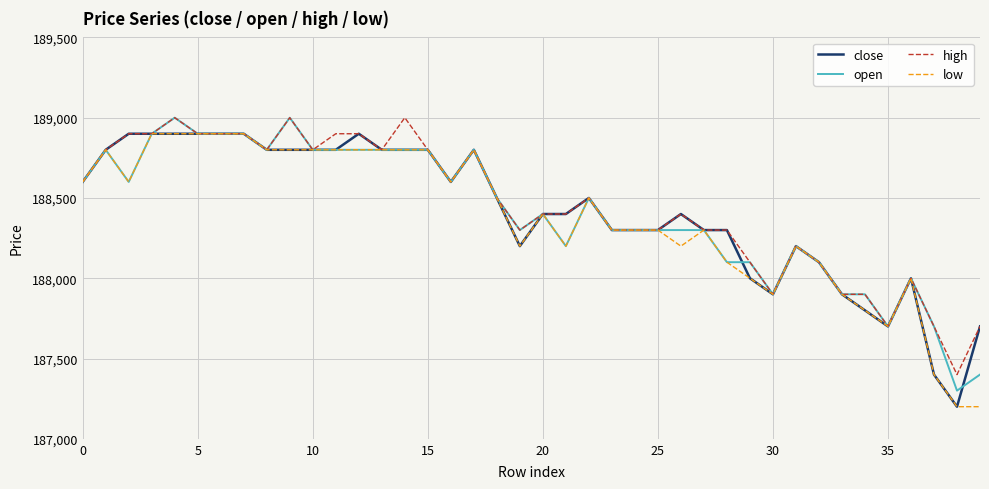

What is the lowest value of the close series?

187200